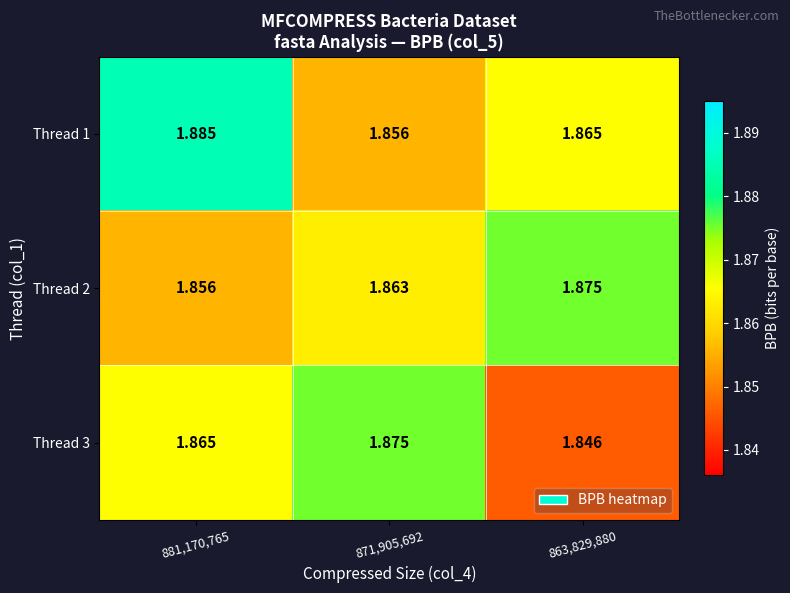

How many series are shown in this chart?

3